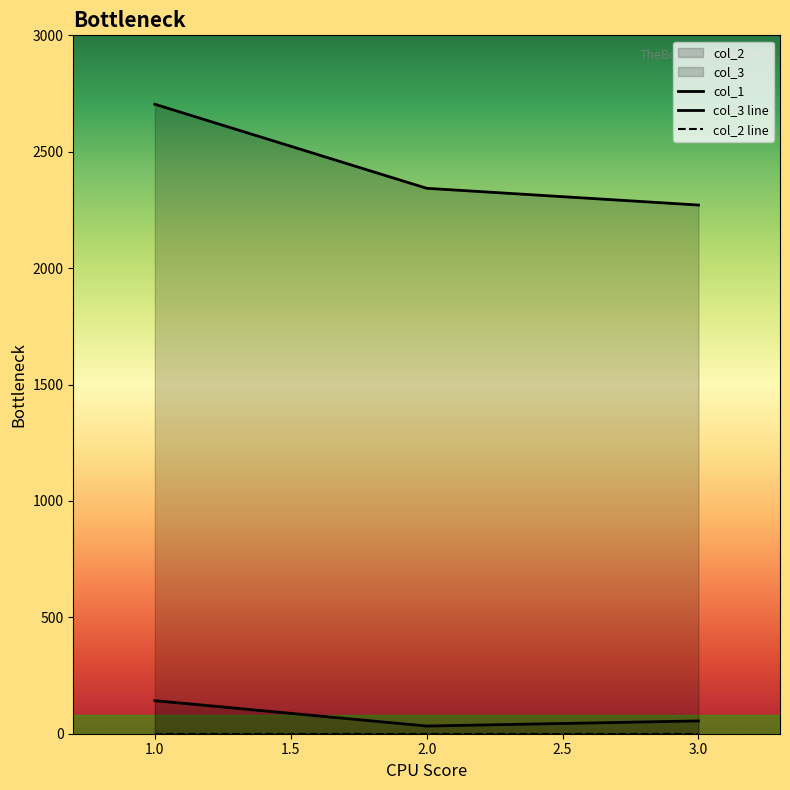

At 1.0, list the series in order from smallest to largest.

col_2 line, col_1, col_3 line